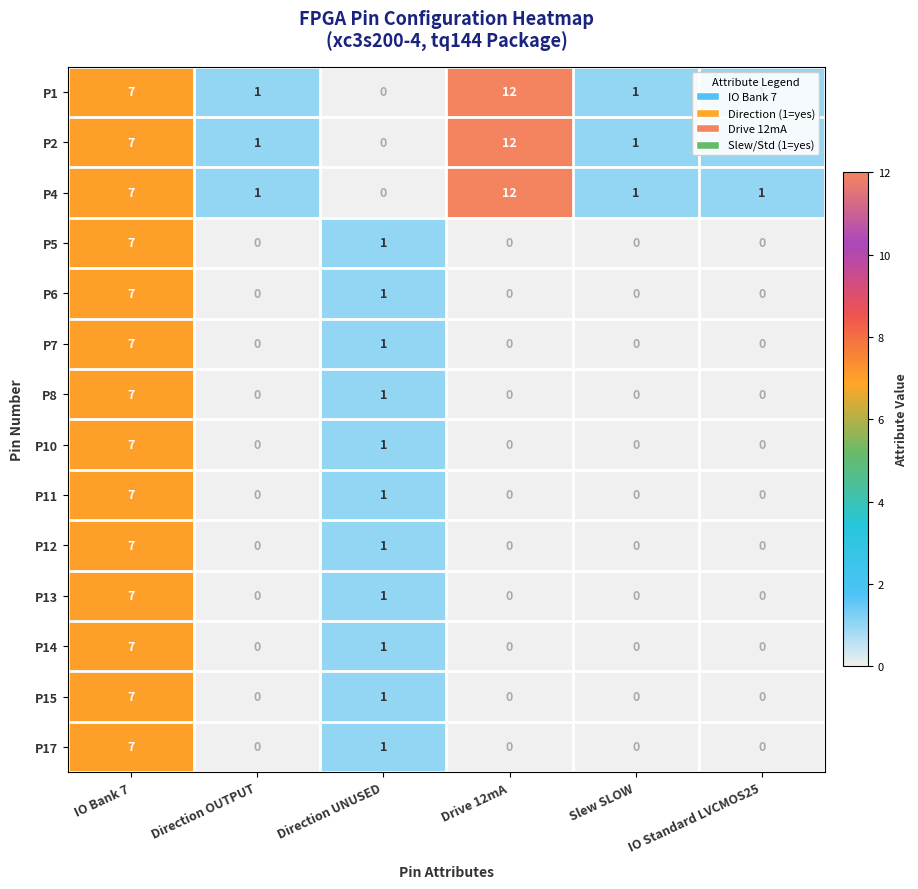

At which category is the sum across all series the highest?

IO Bank 7